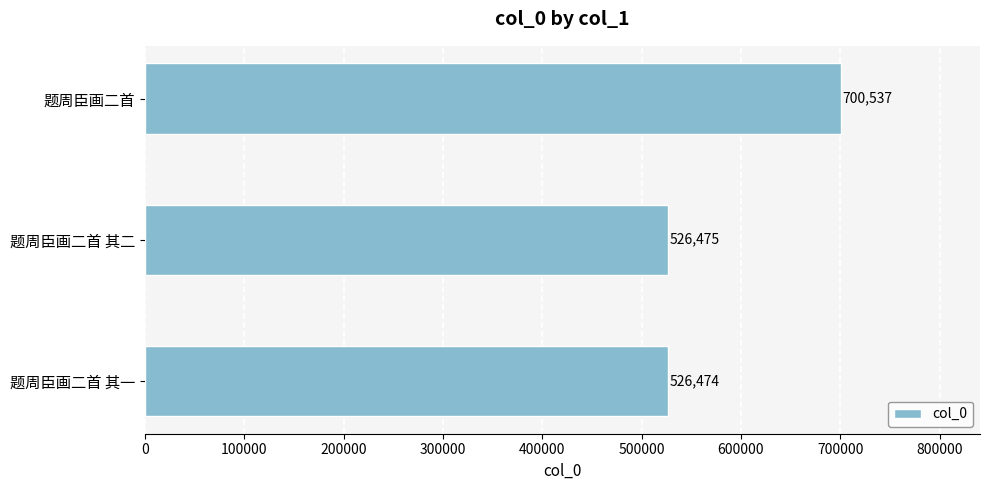

Which label corresponds to the largest value in the chart?

题周臣画二首